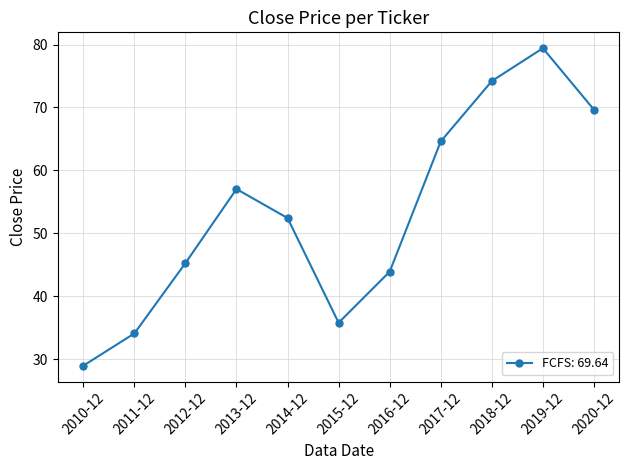

Reading left to right, transcribe all the data shown in this chart.

2010-12=28.9	2011-12=34.1	2012-12=45.3	2013-12=57.0	2014-12=52.4	2015-12=35.8	2016-12=43.9	2017-12=64.6	2018-12=74.2	2019-12=79.4	2020-12=69.6